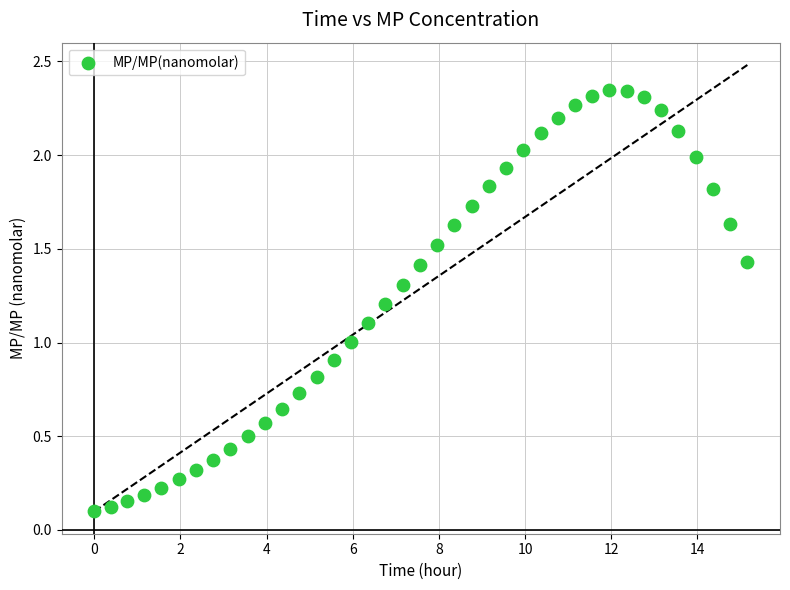

What is the range of X values (max minus min)?

15.2